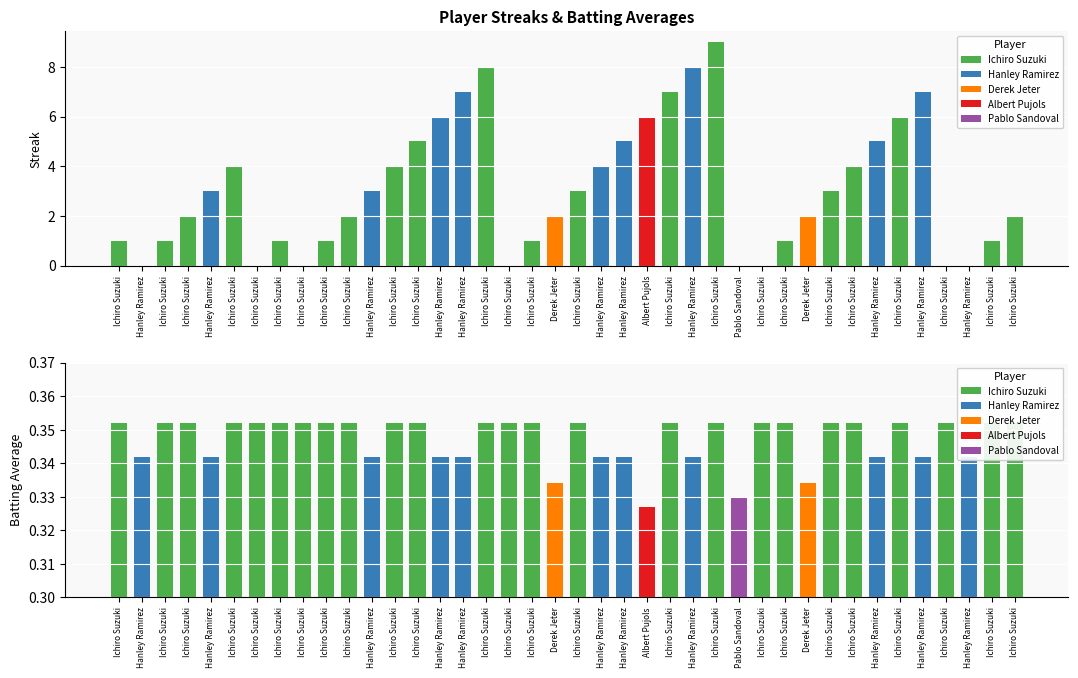

At how many categories does at least one series exceed 2?

20